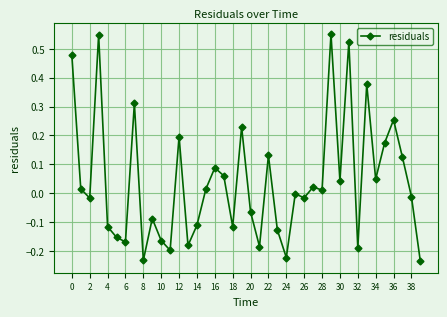

What is the difference between the second highest and minimum values?

0.8